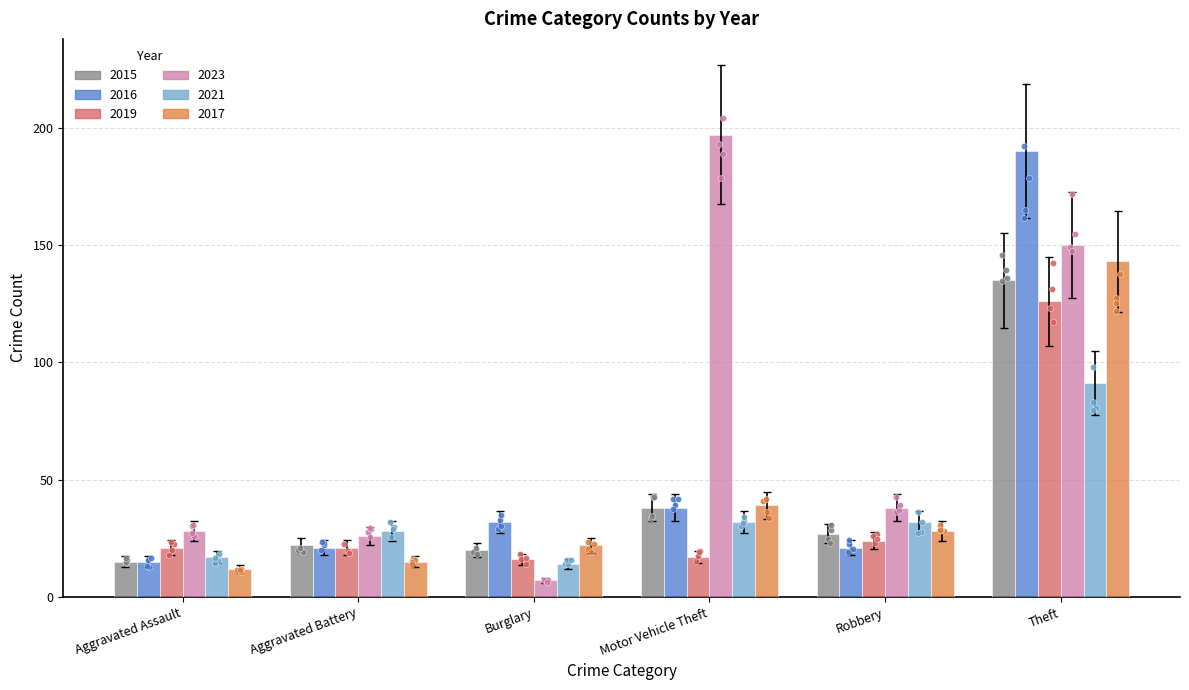

At how many categories does at least one series exceed 93?

2